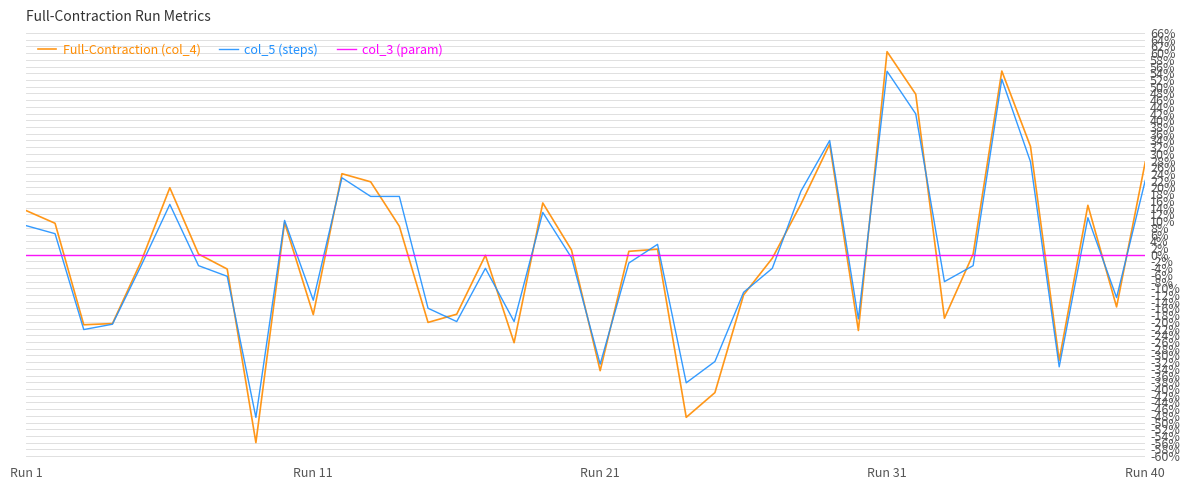

What is the minimum value for Full-Contraction (col_4)?

-56.0